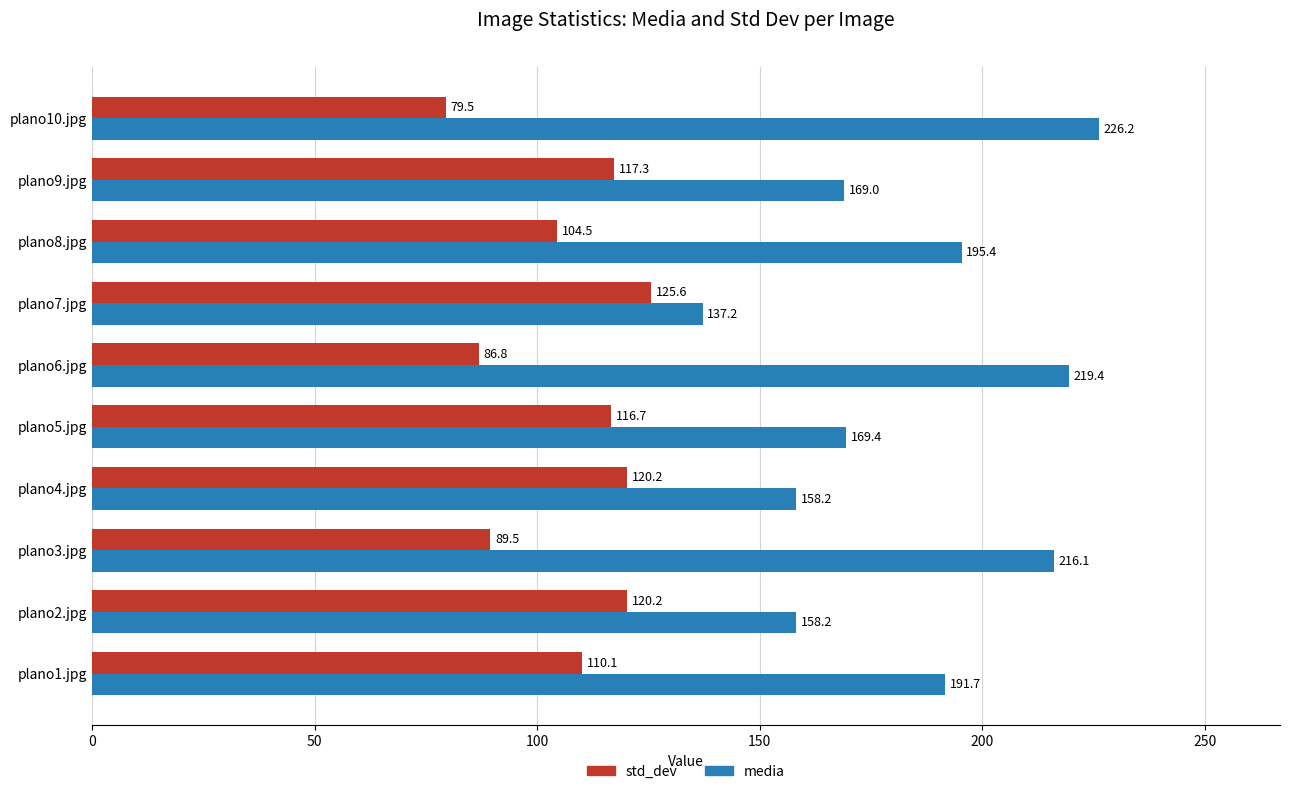

What is the lowest value of the media series?

137.2